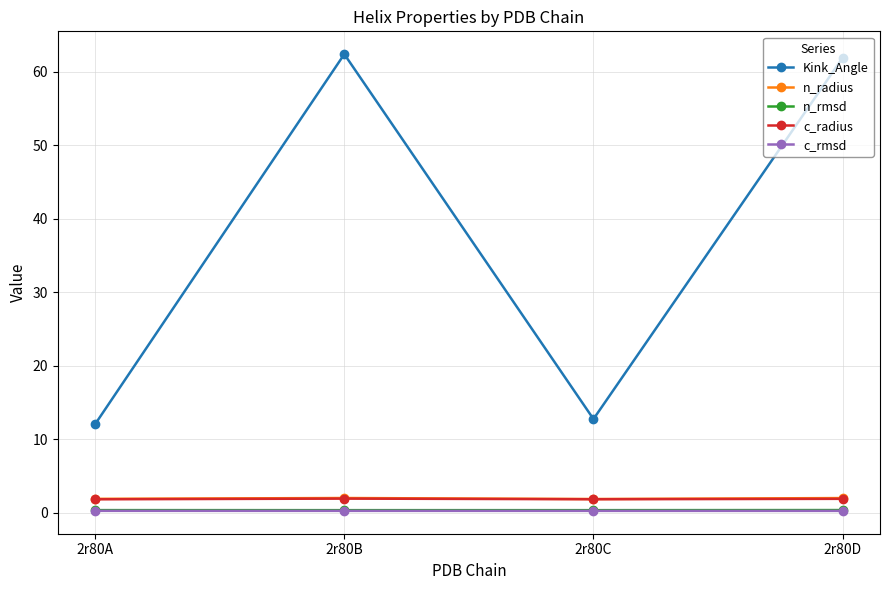

The value of Kink_Angle at 2r80A is 16.6. True or false?

False